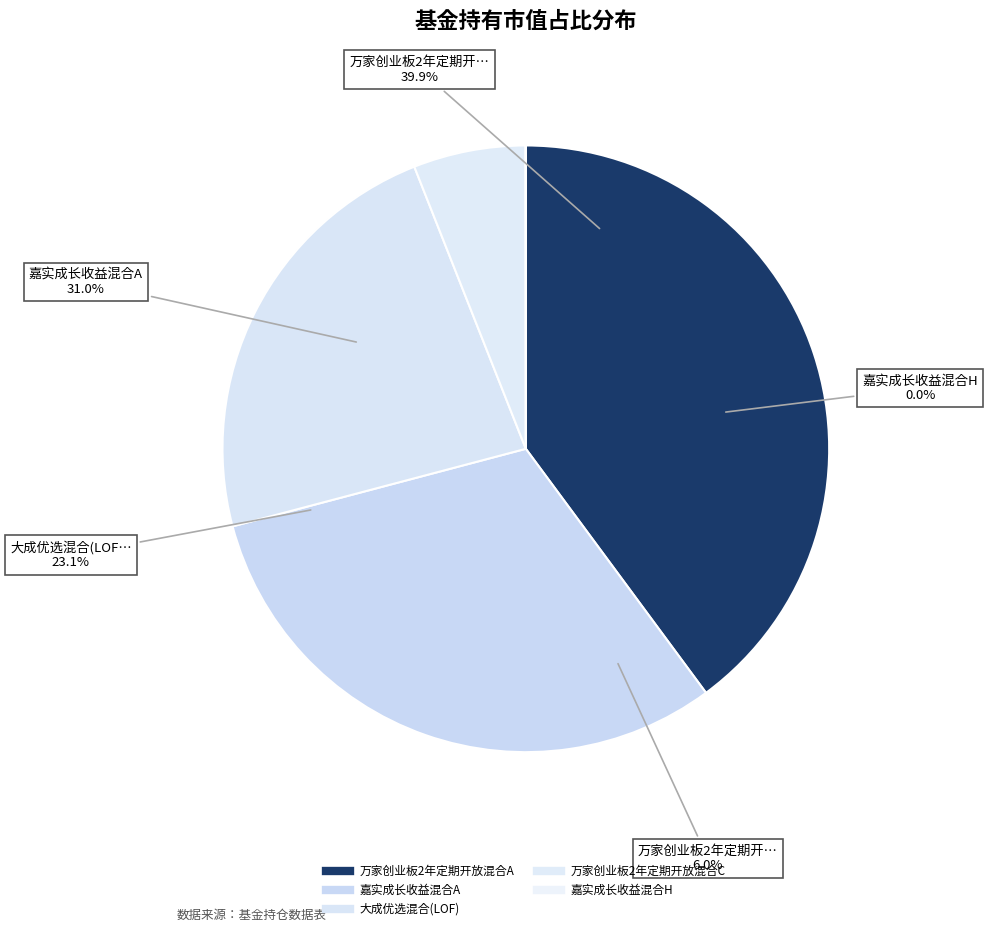

Is the sum of 万家创业板2年定期开放混合C and 大成优选混合(LOF) greater than half?

No